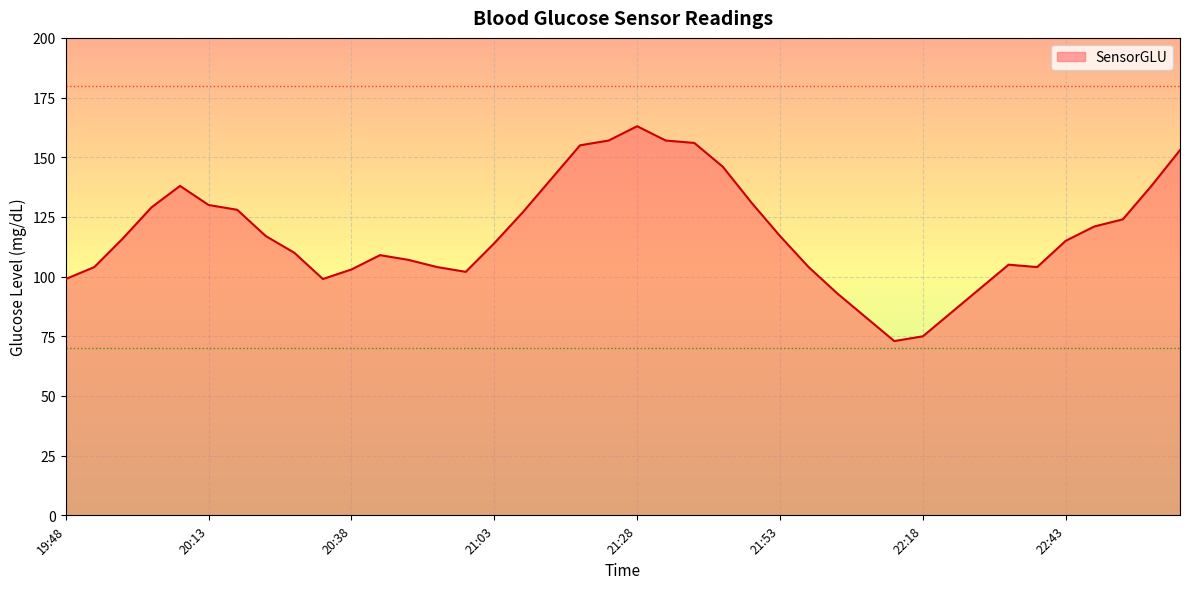

What is the minimum value shown in the chart?

73